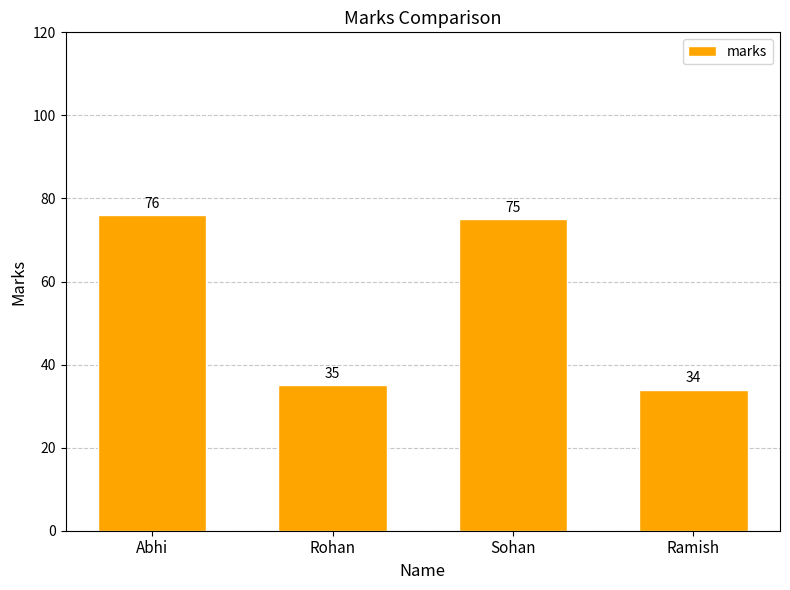

At which label does the data first exceed 75?

Abhi